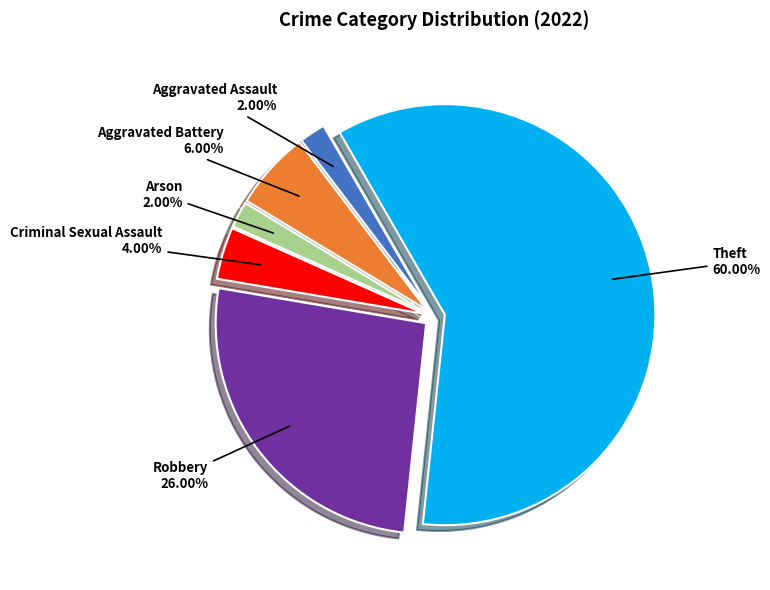

Is Theft the majority of the pie?

Yes